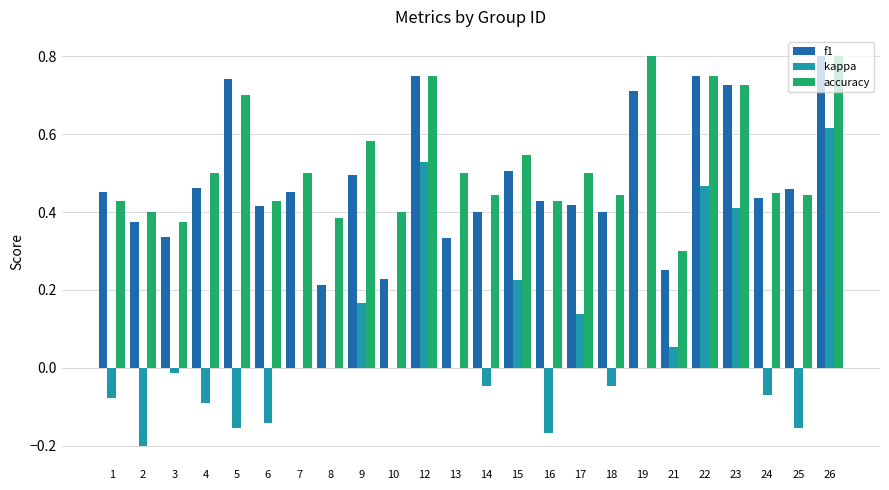

True or false: accuracy has a value of 0.6 at 3.

False